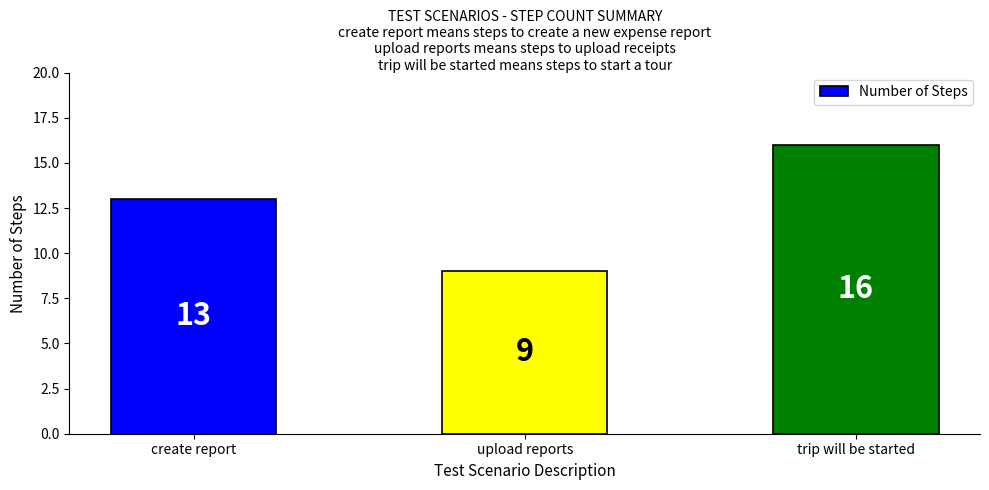

Approximately how many times larger is the value at create report compared to trip will be started?

0.8